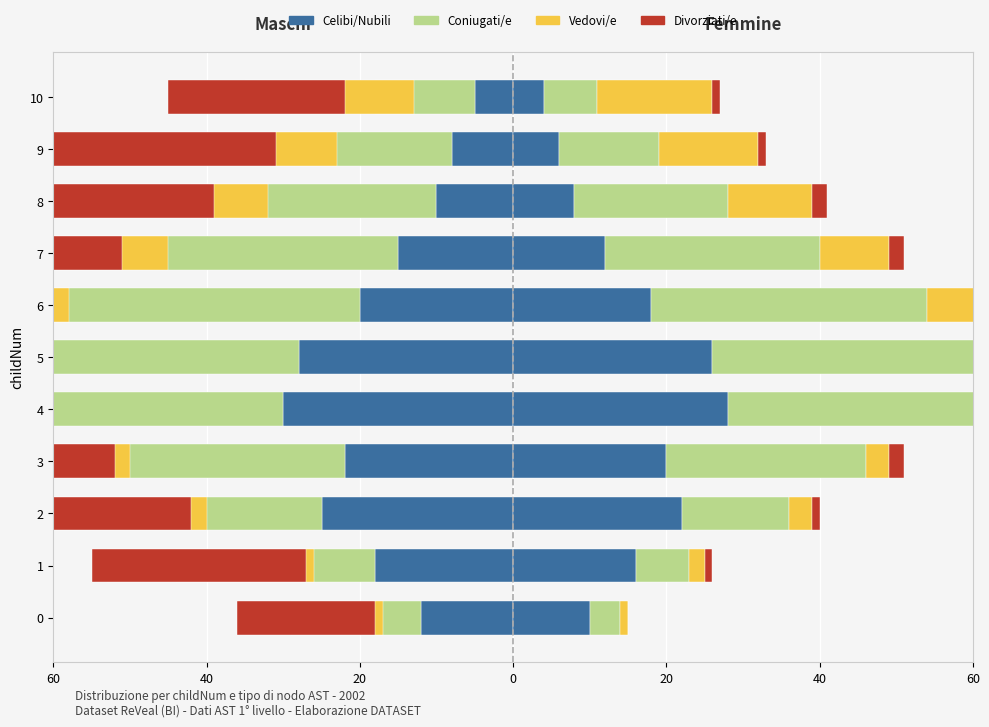

What is the sum of all Vedovi/e values?

-485